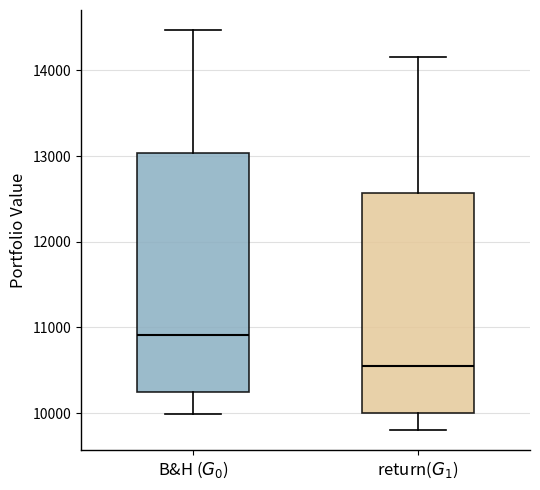

Reading left to right, read every box against the y-axis: the position of its median line, the range the box covers, and the ends of its whiskers. The values are not printed on the chart, so give them approximately, as read against the axis.

B&H ($G_0$): median 10900, box 10200 to 13000, whiskers 10000 to 14500
return($G_1$): median 10500, box 10000 to 12600, whiskers 9800 to 14200